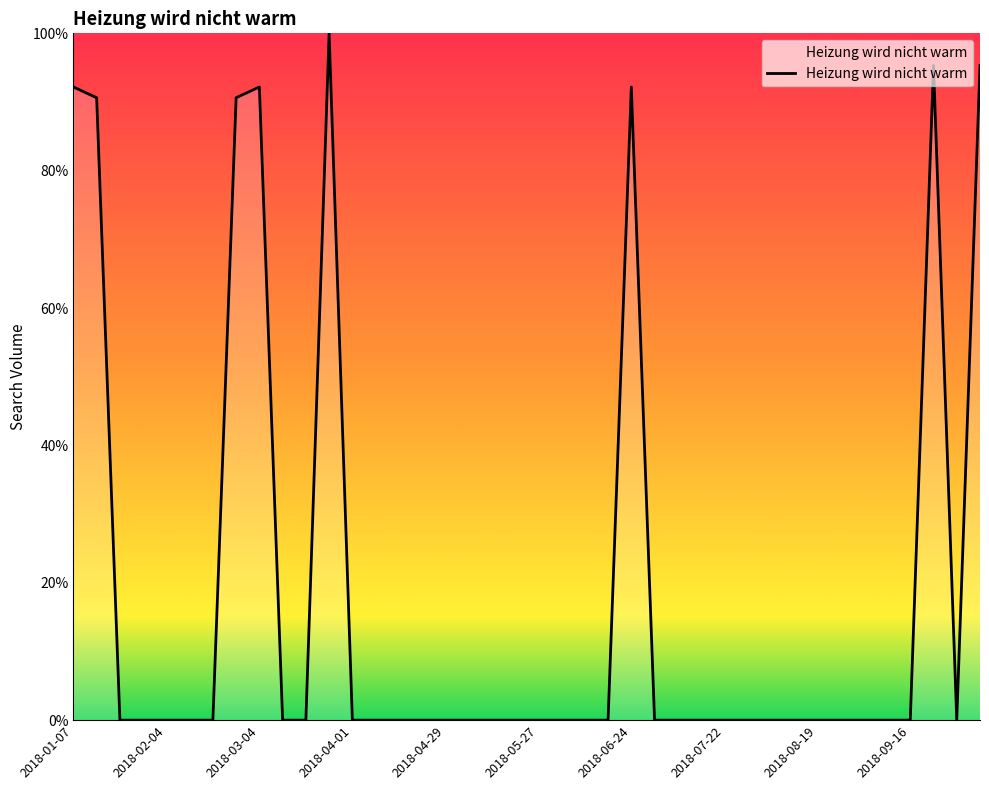

What is the difference between the maximum and minimum values?

100.0